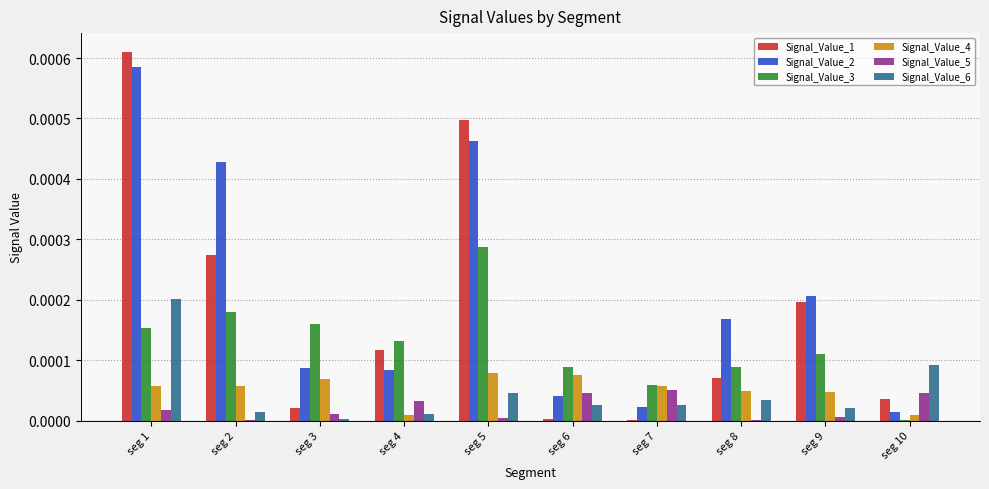

The value of Signal_Value_3 at seg 5 is 0.0. True or false?

True